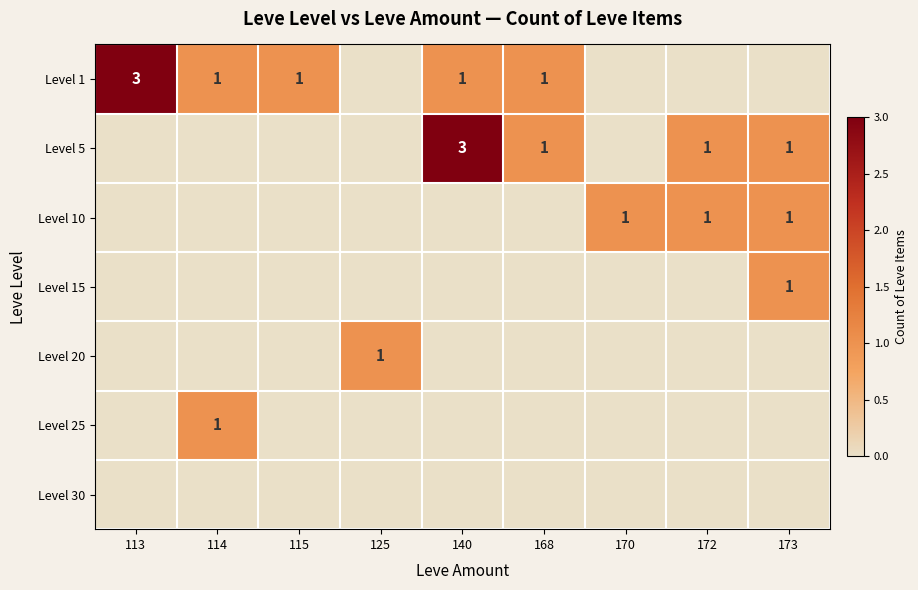

At which category does the chart reach its minimum across all series?

125